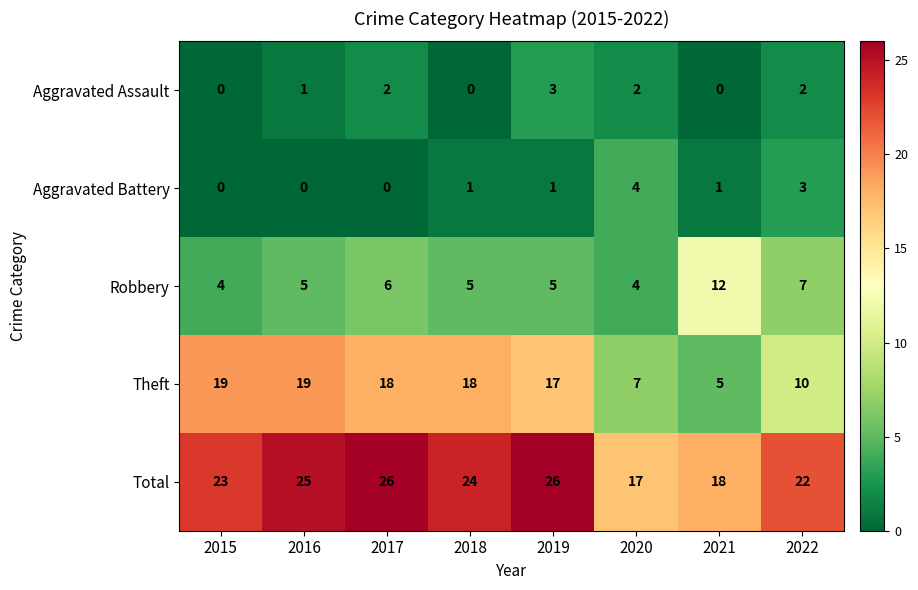

What is the minimum value for Robbery?

4